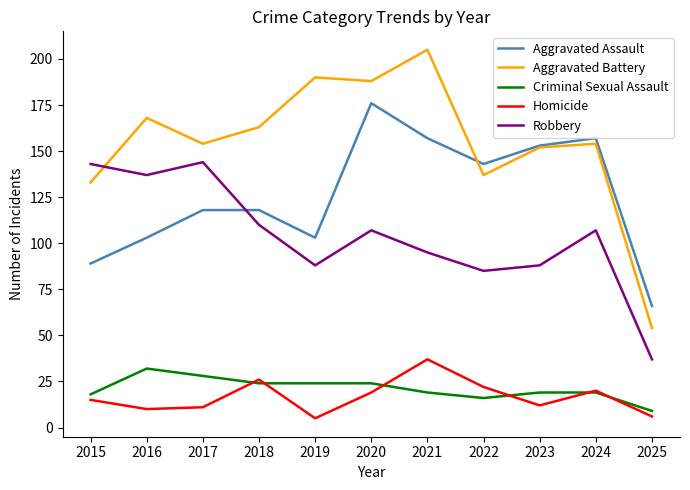

The Criminal Sexual Assault series shows 9 at 2025. True or false?

True